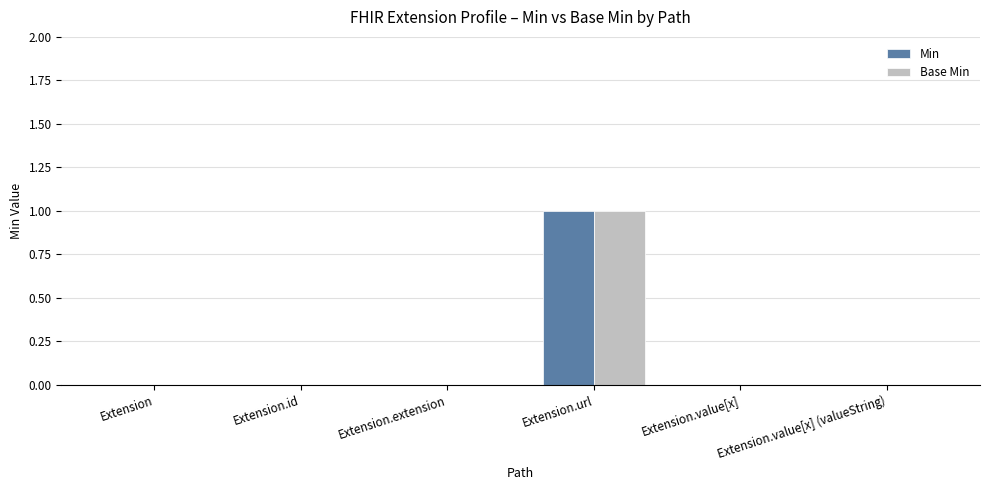

At which category is the sum across all series the highest?

Extension.url